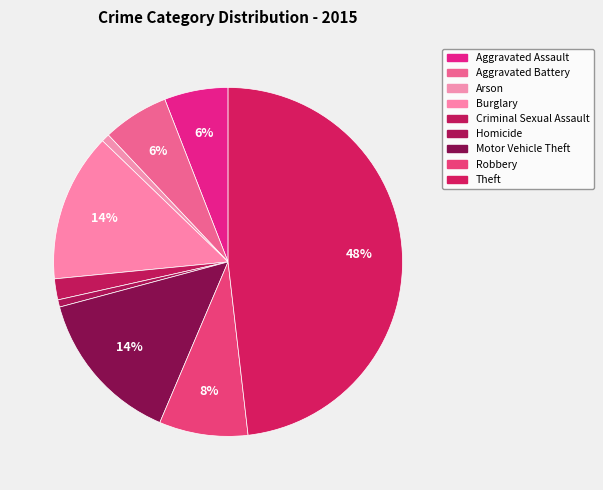

To the nearest percent, what is the difference between the Aggravated Assault and Robbery slice percentages?

2%